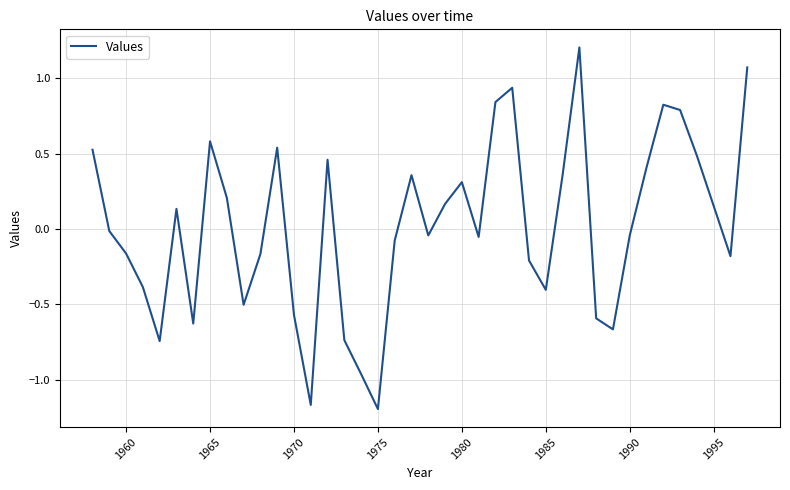

What is the difference between the maximum and minimum values?

2.4